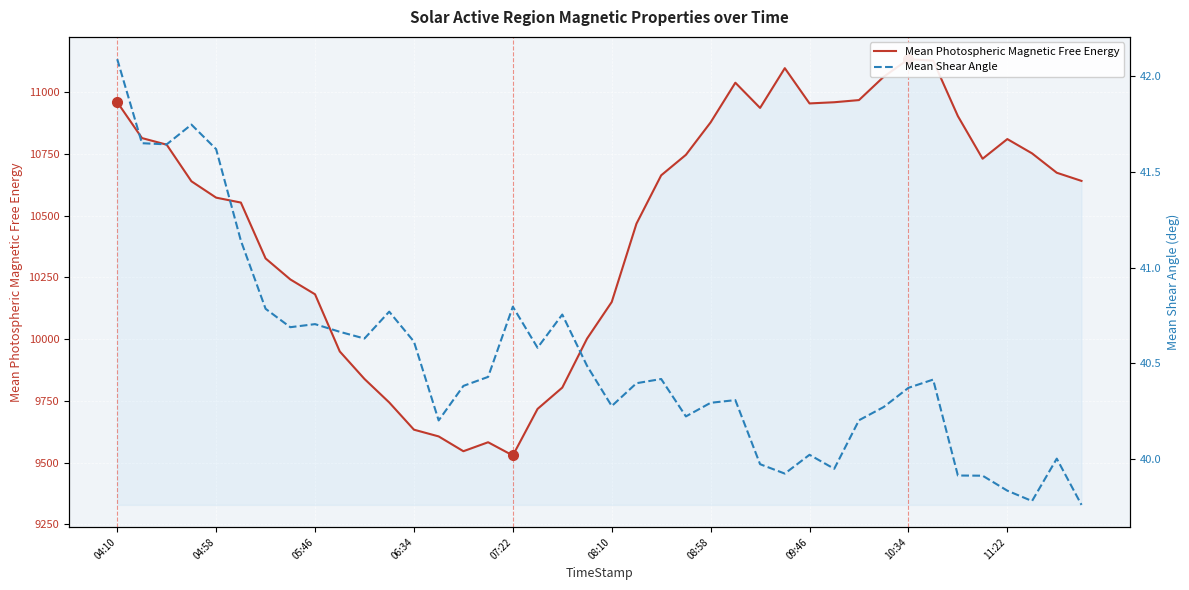

What is the label of the 4th point from the left?

06:34